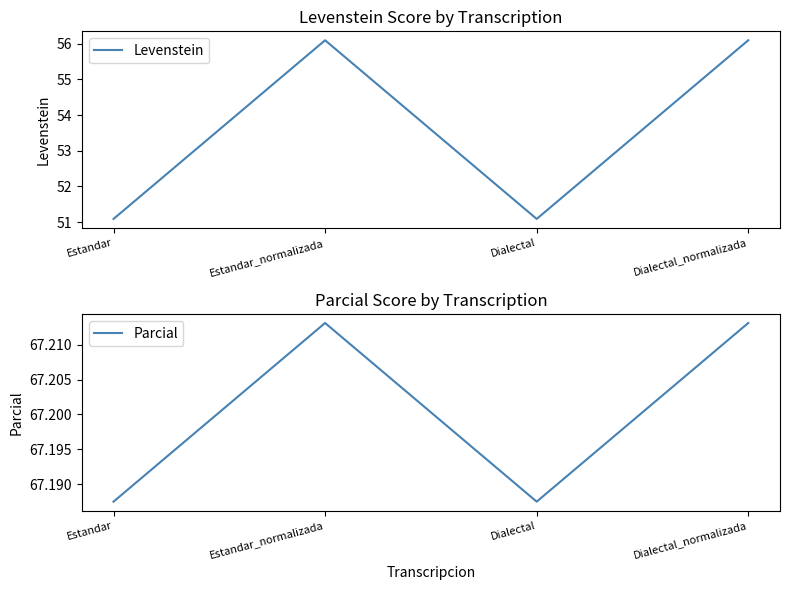

Rank the categories by Parcial value from lowest to highest.

Estandar, Dialectal, Estandar_normalizada, Dialectal_normalizada